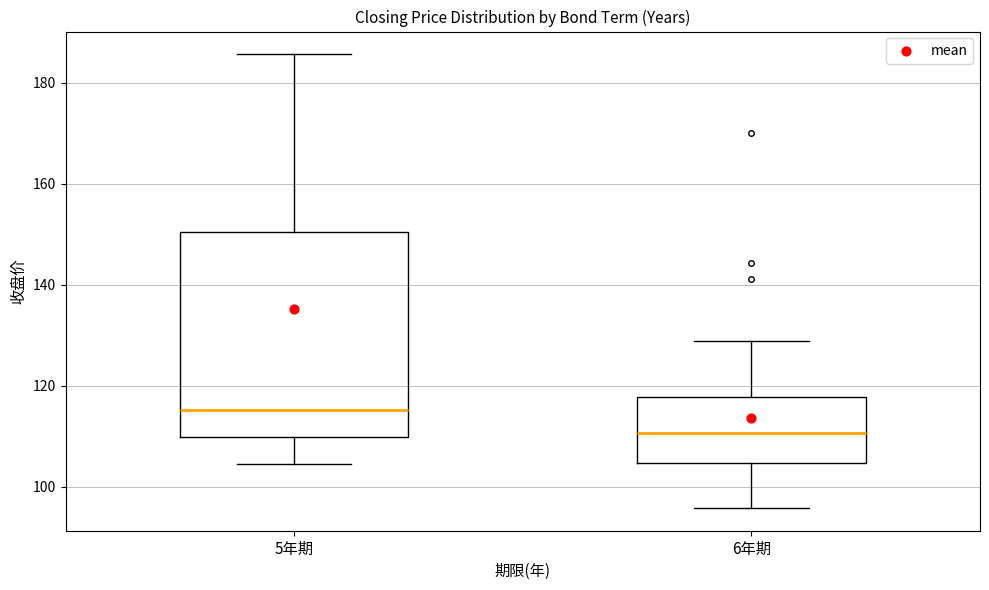

Reading left to right, read every box against the y-axis: the position of its median line, the range the box covers, and the ends of its whiskers. The values are not printed on the chart, so give them approximately, as read against the axis.

5年期: median 116, box 110 to 150, whiskers 104 to 186
6年期: median 110, box 104 to 118, whiskers 96 to 128